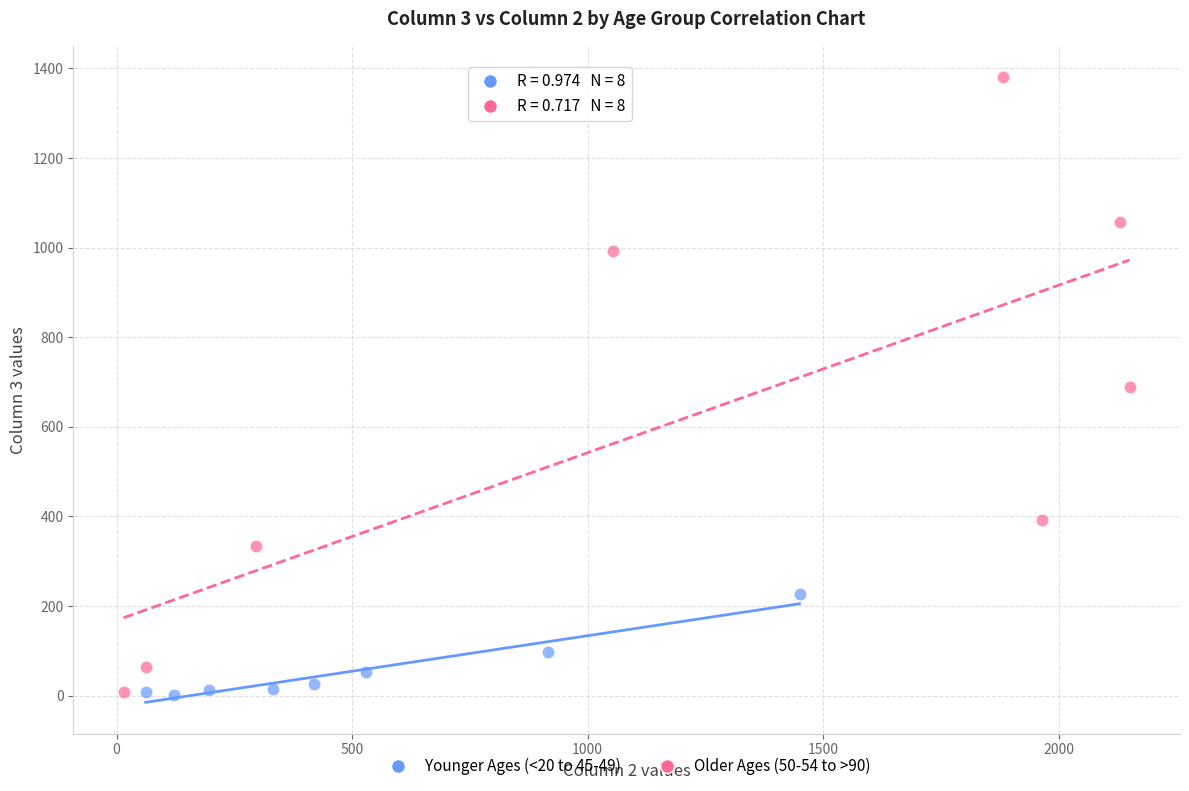

What are all the series names shown in the legend?

Younger Ages (<20 to 45-49), Older Ages (50-54 to >90)